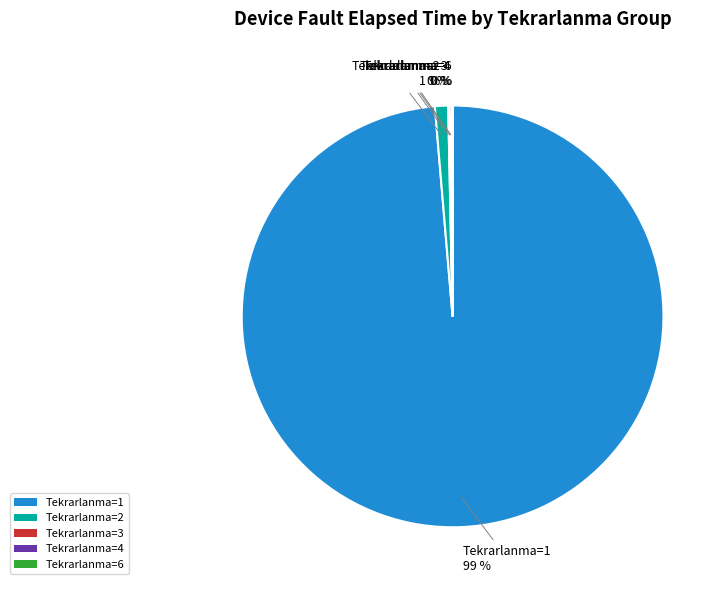

To the nearest percent, what is the average slice percentage?

20%